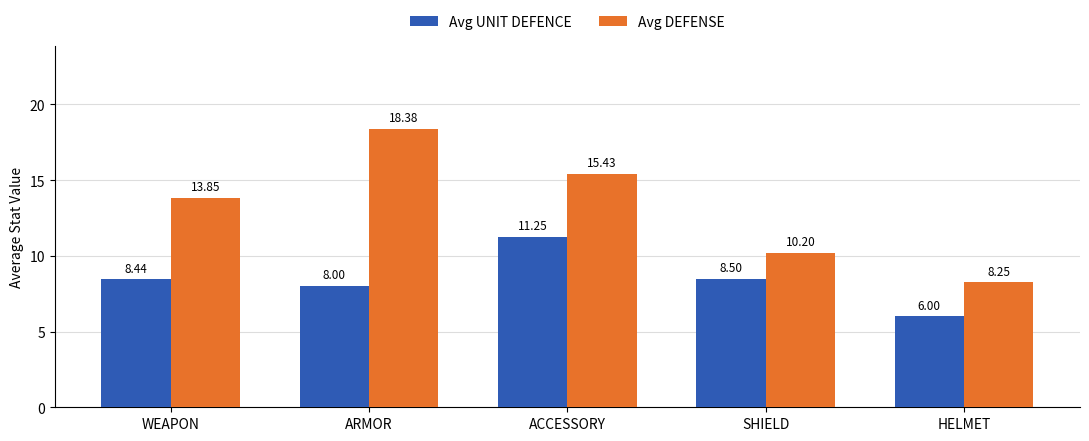

Rank the series at HELMET from lowest to highest value.

Avg UNIT DEFENCE, Avg DEFENSE